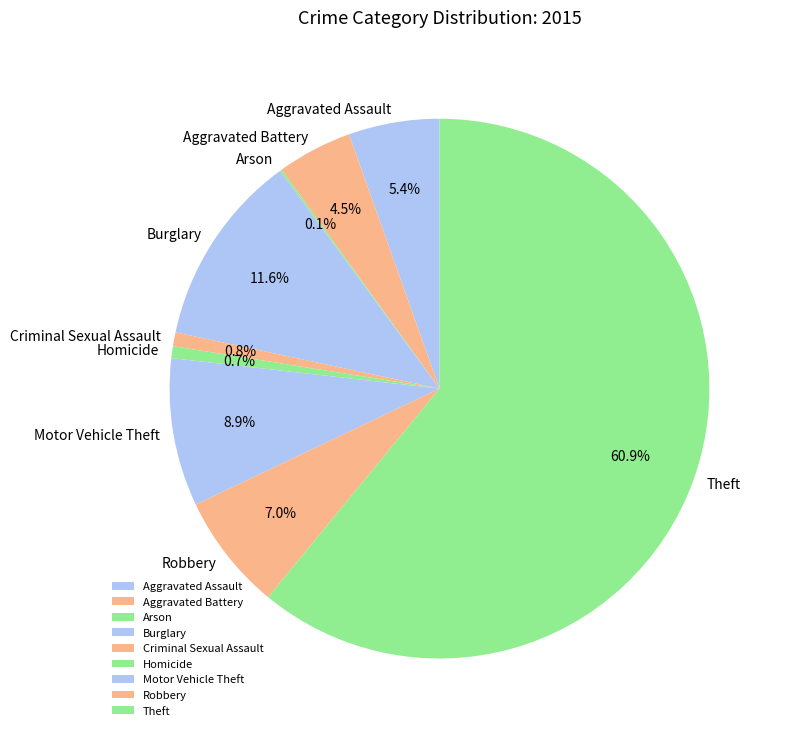

To the nearest percent, what is the combined percentage of Aggravated Assault and Theft?

66%